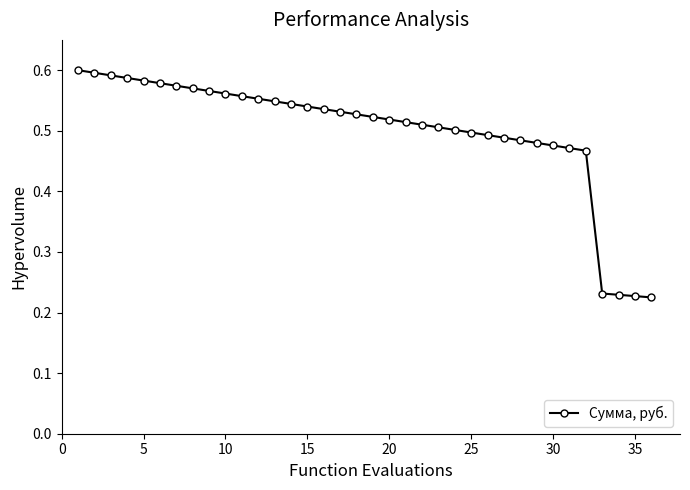

What is the difference between the maximum and minimum values?

0.4